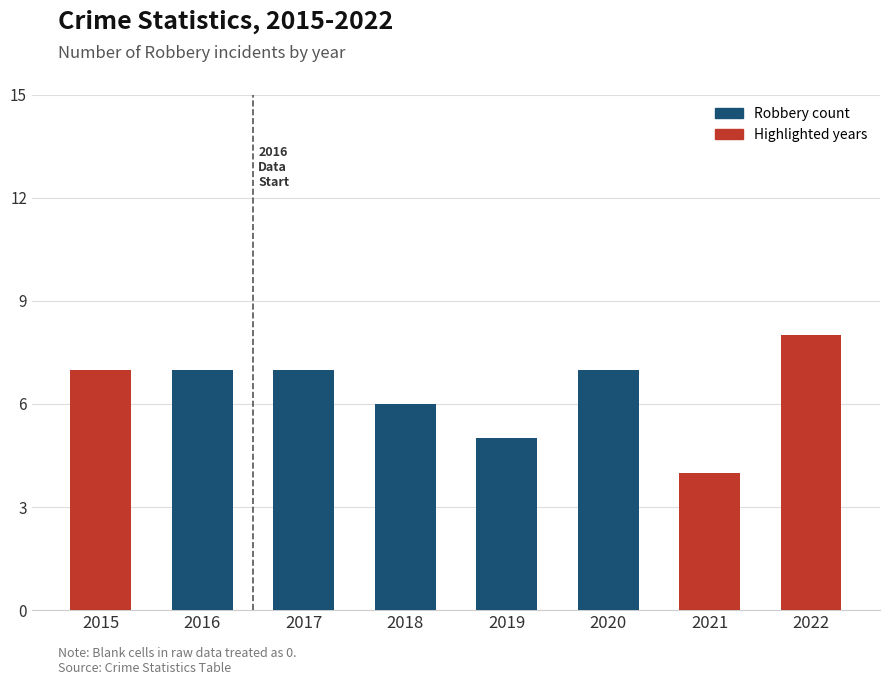

What is the sum of the values at 2015 and 2020?

14